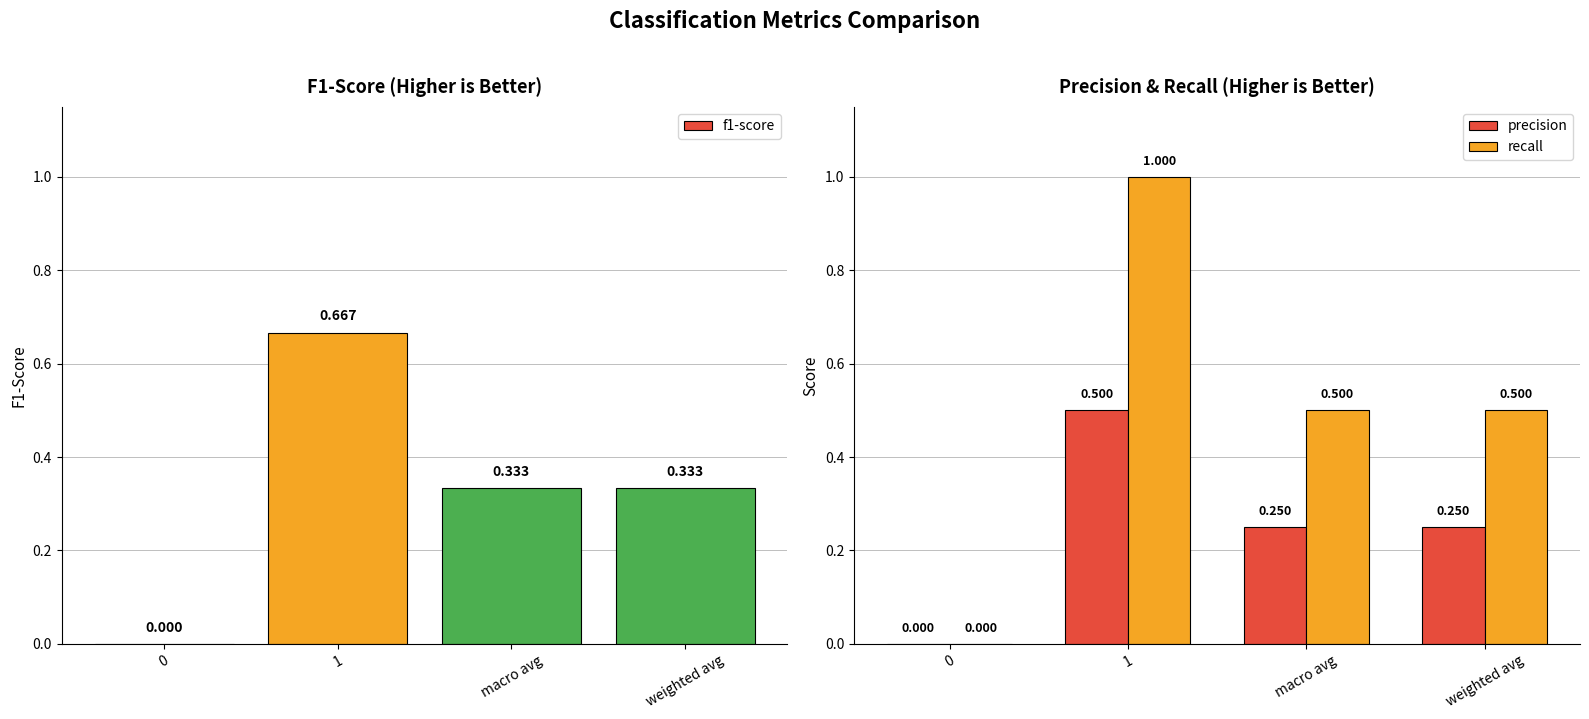

What is the average value of the f1-score series?

0.3